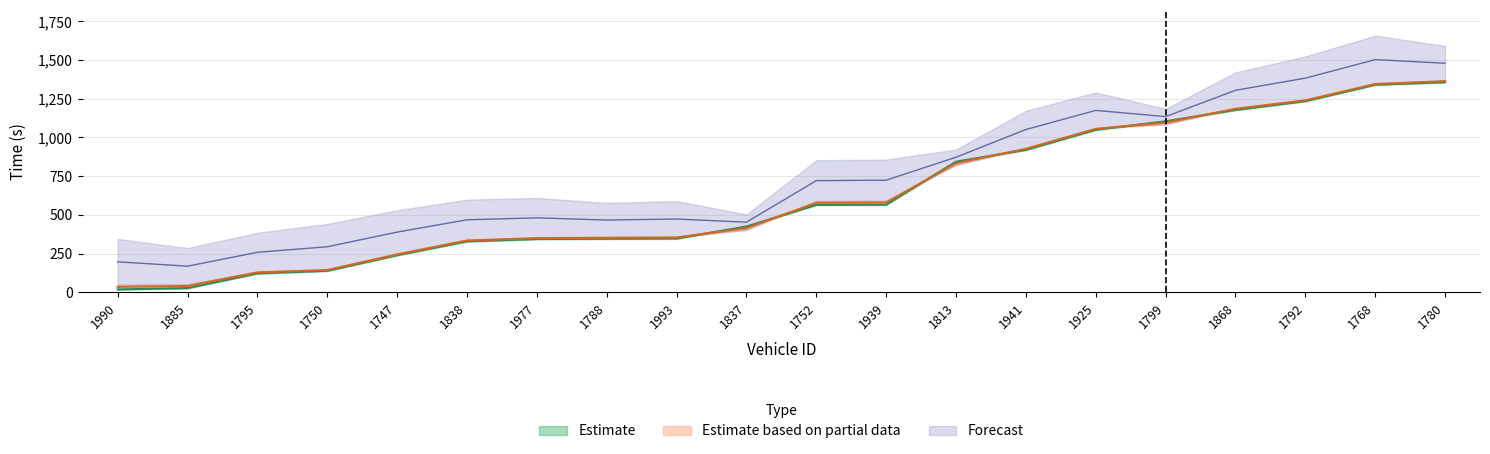

True or false: entry has more than 2 points higher than both neighbors.

False